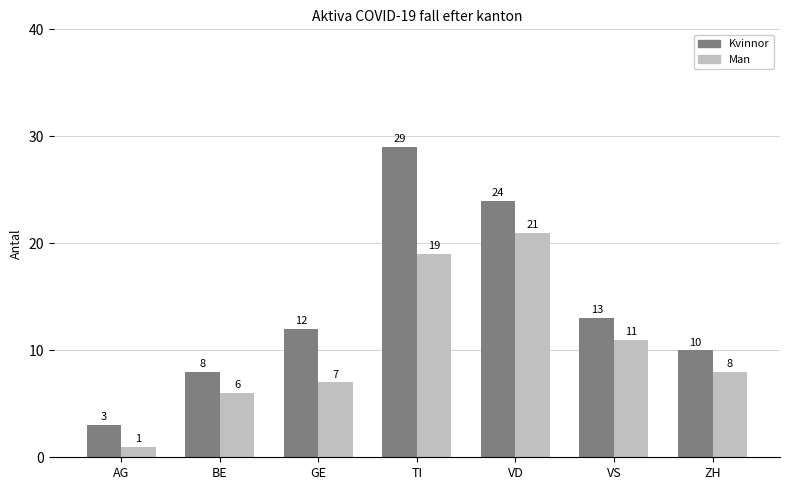

Is the value of Kvinnor at VS greater than the value of Man at AG?

Yes